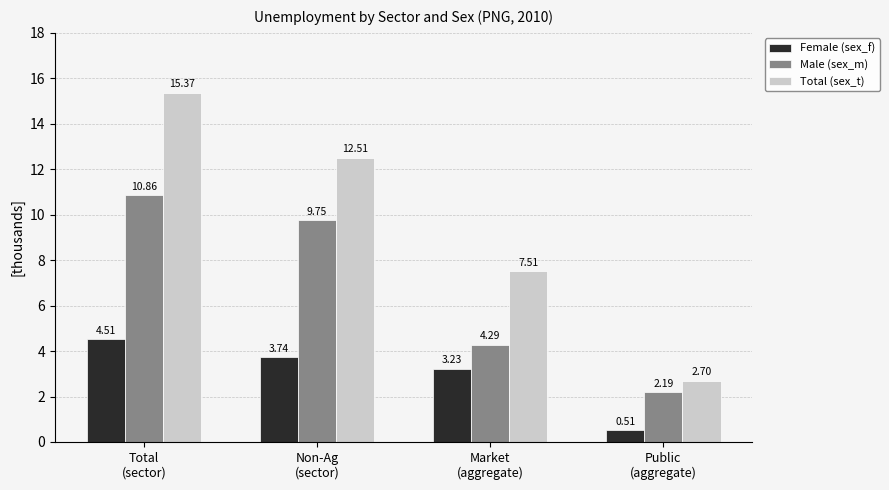

Are the bars horizontal?

No